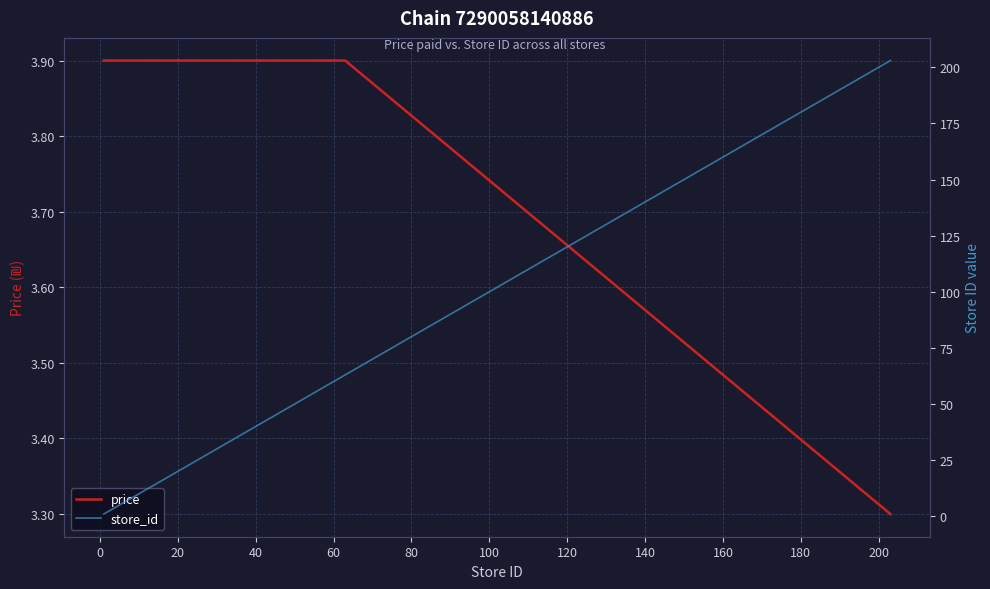

What is the minimum value for price?

3.3